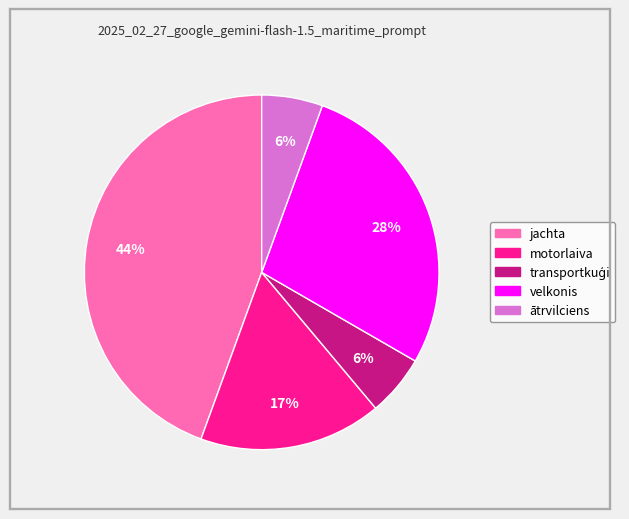

Which has a higher value, motorlaiva or velkonis?

velkonis